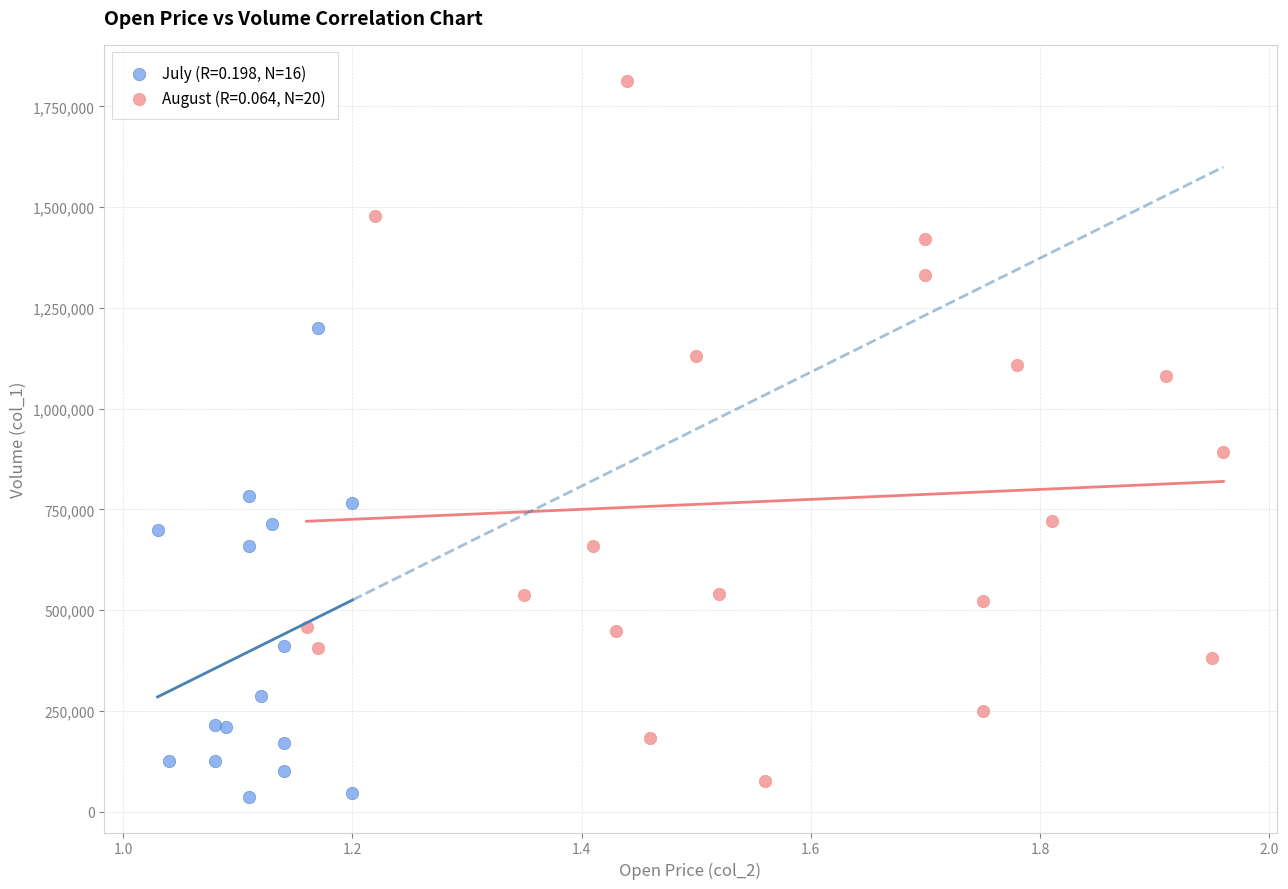

Which series contains the lowest Y value?

July (R=0.198, N=16)